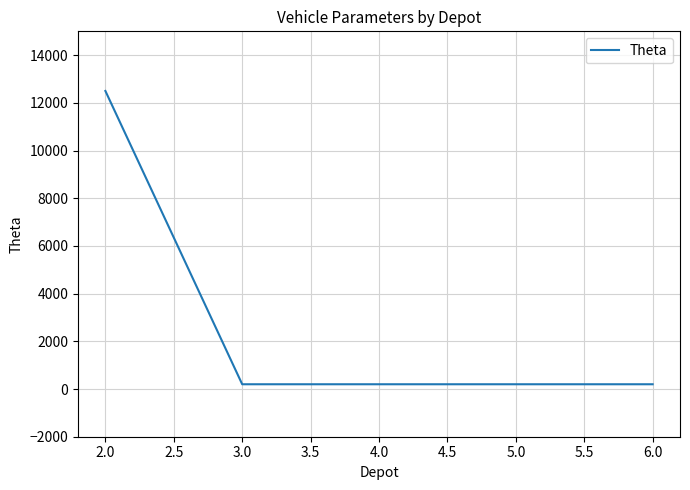

Does the chart display data point markers on the line(s)?

No